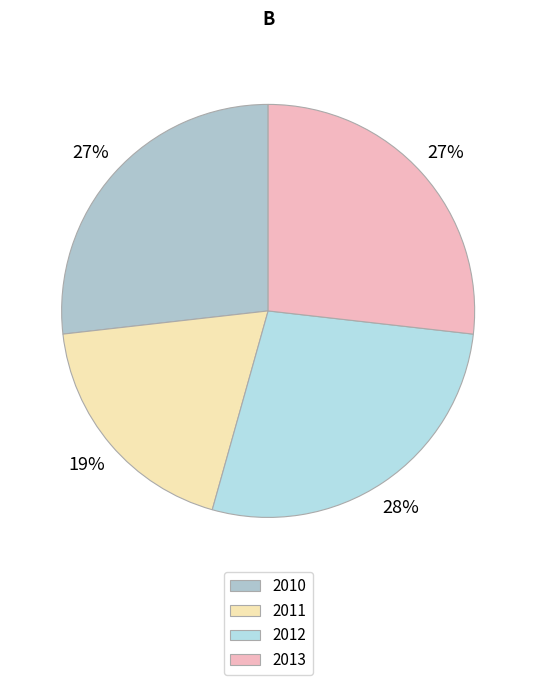

To the nearest percent, what is the average slice percentage?

25%